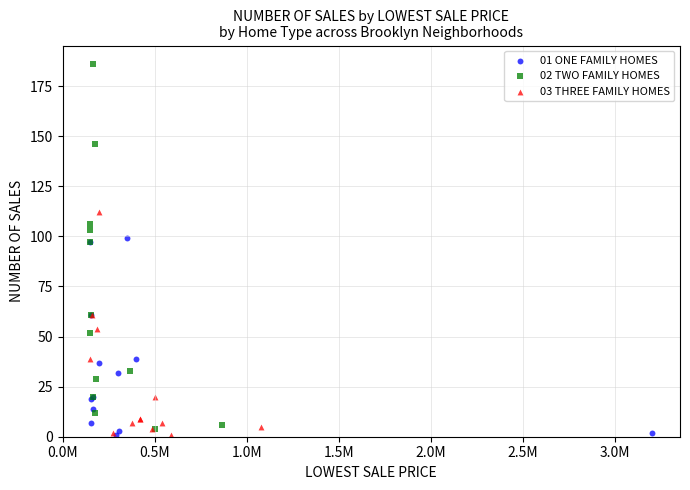

Which series contains the highest Y value?

02 TWO FAMILY HOMES